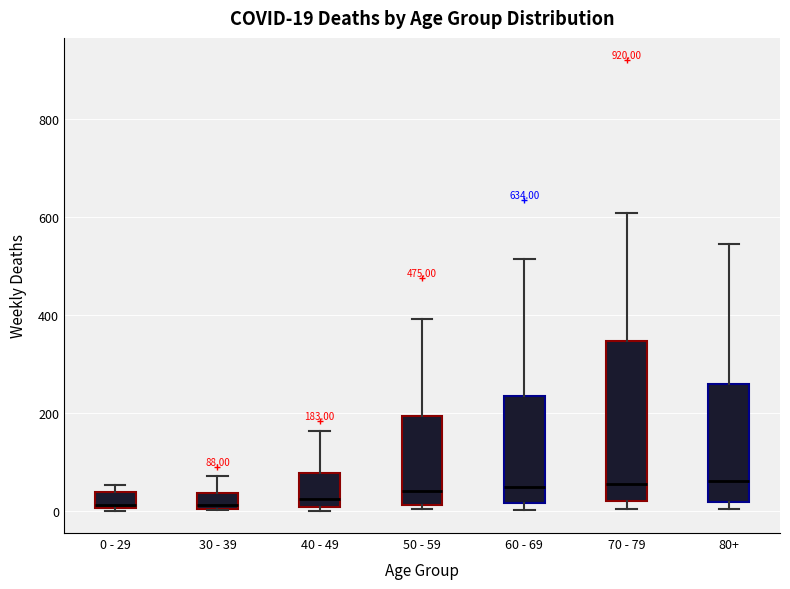

Comparing the boxes themselves (not the whiskers), which one is the tallest?

70 - 79